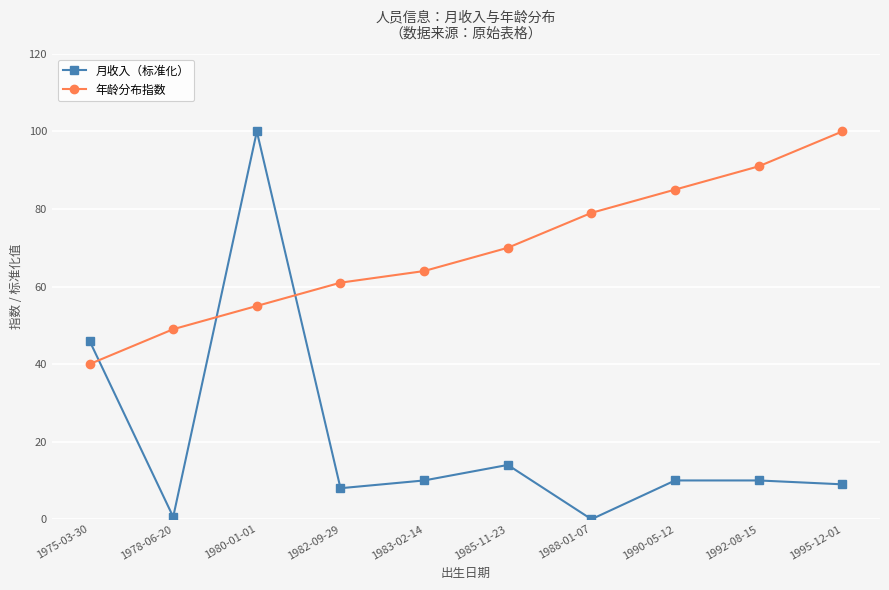

At which category does 月收入（标准化） reach its first local valley?

1978-06-20